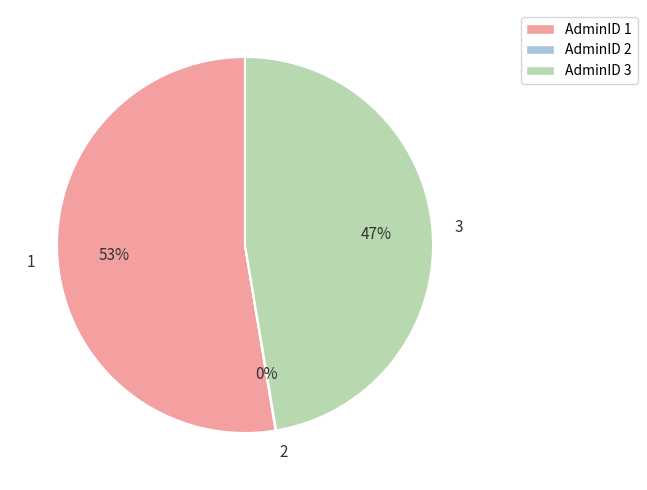

To the nearest percent, what portion does 1 represent?

53%